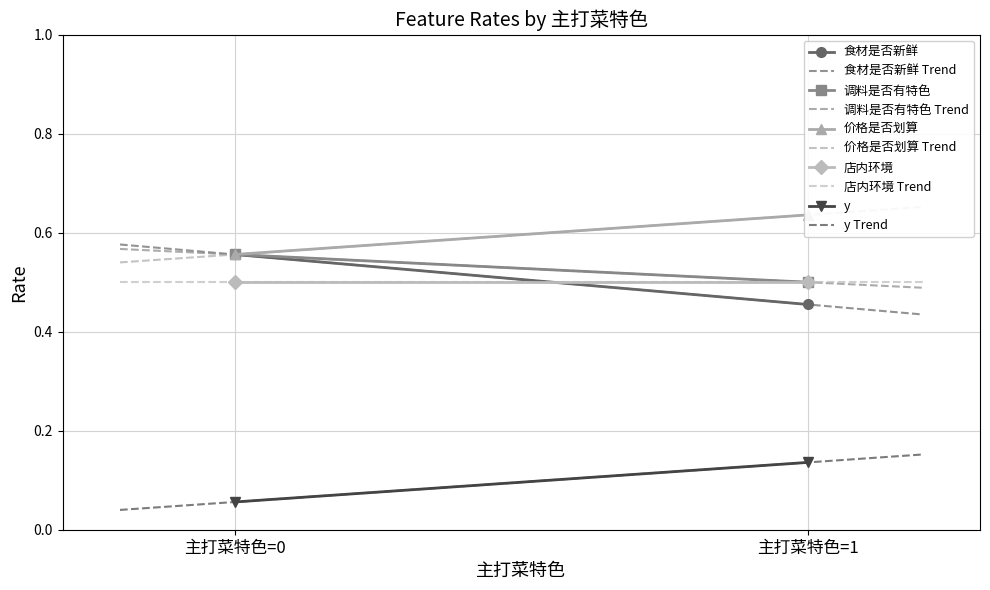

Count the number of data series in this chart.

5